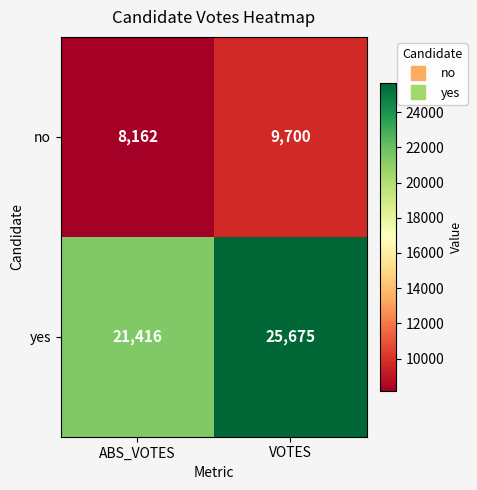

At VOTES, list the series in order from largest to smallest.

yes, no